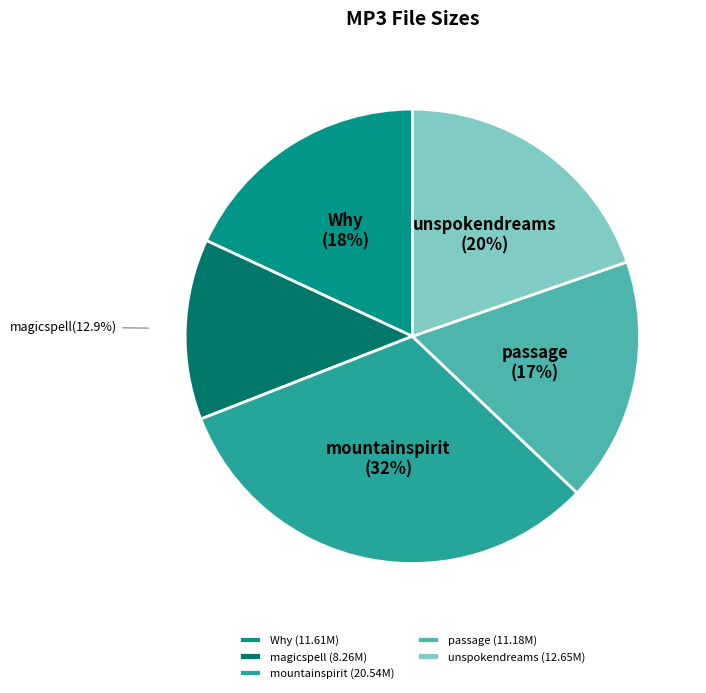

What portion of the pie excludes unspokendreams (12.65M)?

80.3%